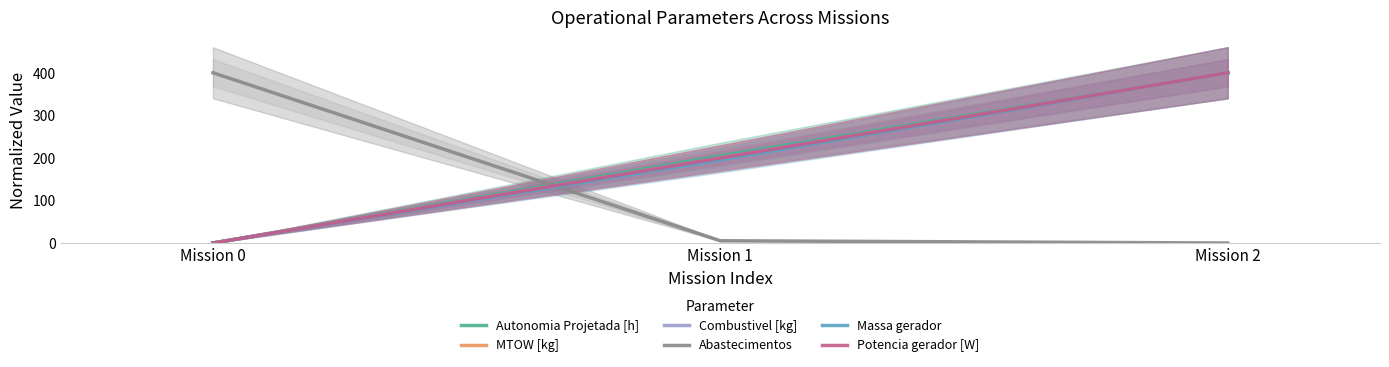

What is the maximum value shown in the chart?

400.0